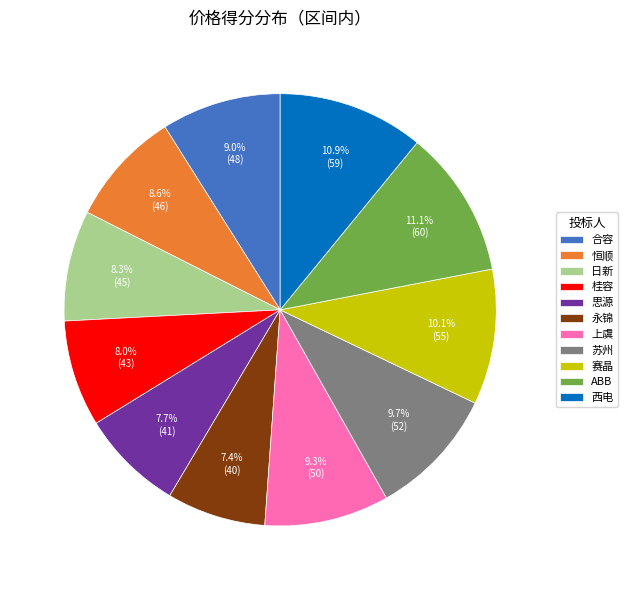

Is it true that 西电 is 2% of the pie?

False